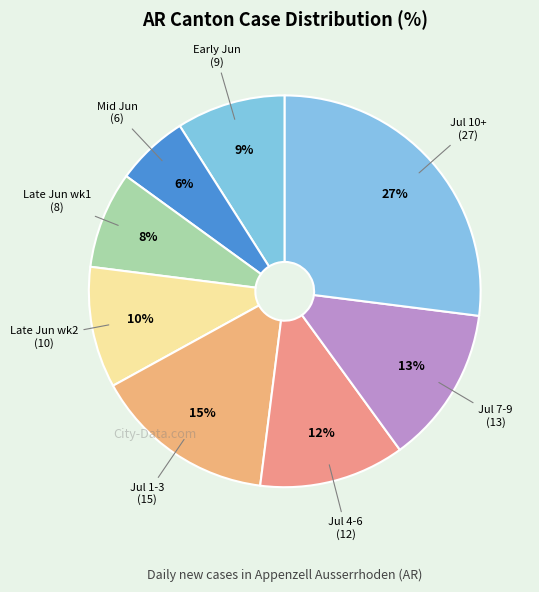

Count the number of slices in the pie.

8